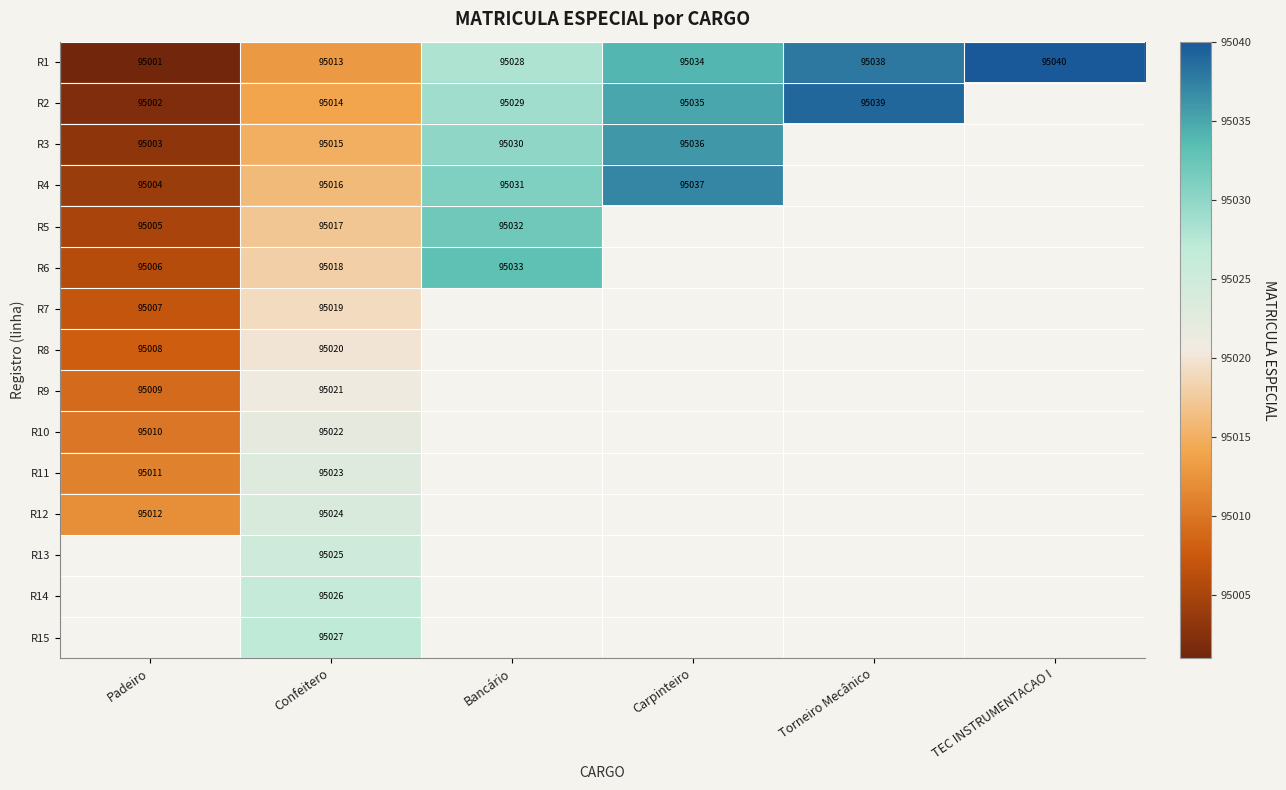

True or false: R12 has a value of 95024 at Confeitero.

True